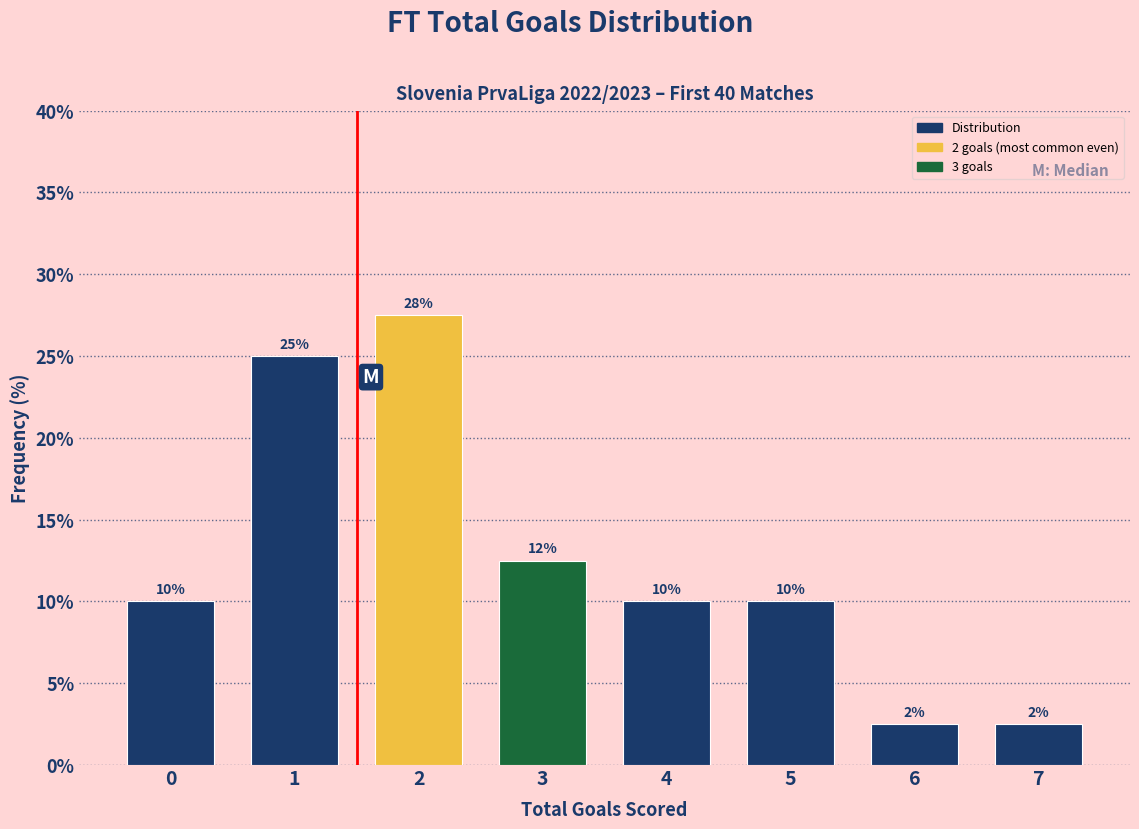

What is the maximum value shown in the chart?

27.5